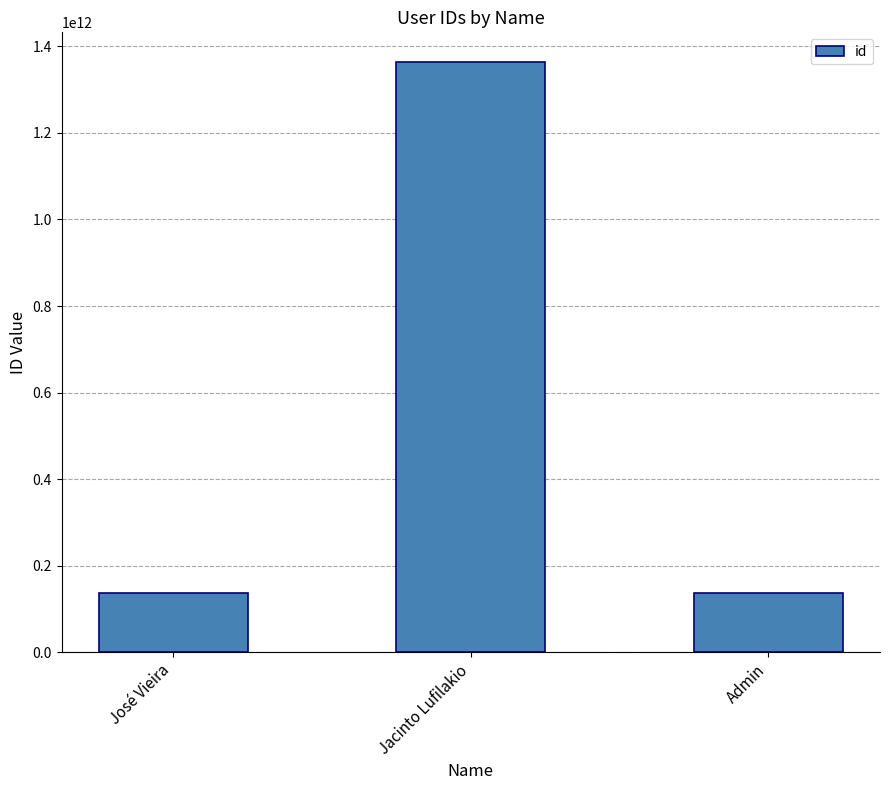

What is the label of the 3rd bar from the right?

José Vieira